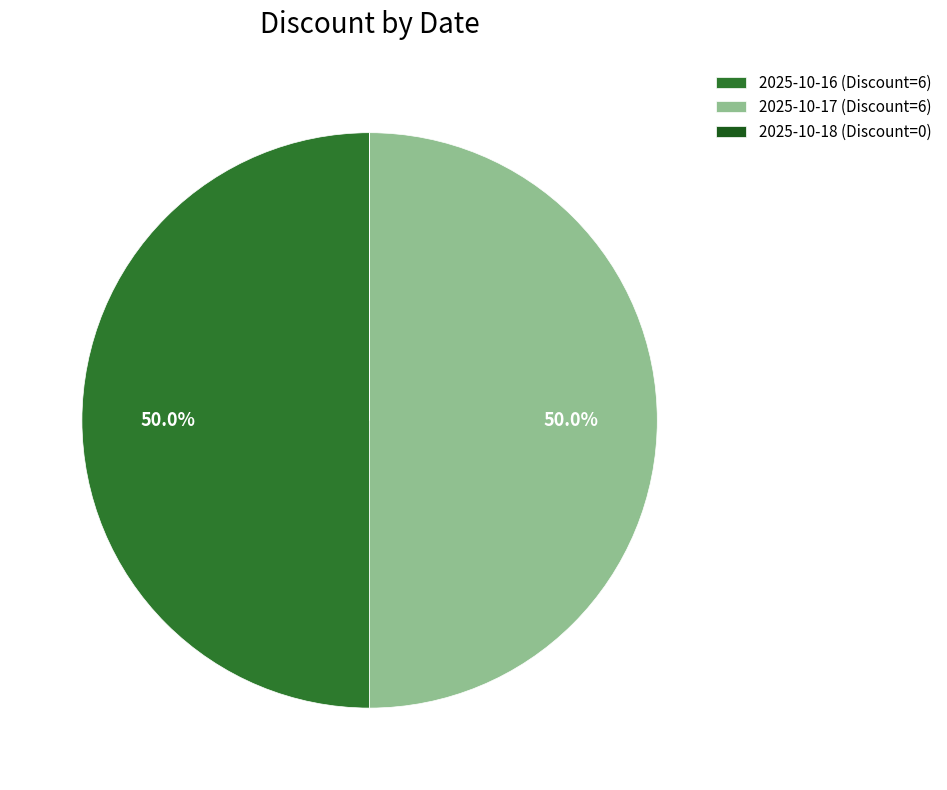

Approximately how many times larger is the value at 2025-10-16 (Discount=6) compared to 2025-10-17 (Discount=6)?

1.0